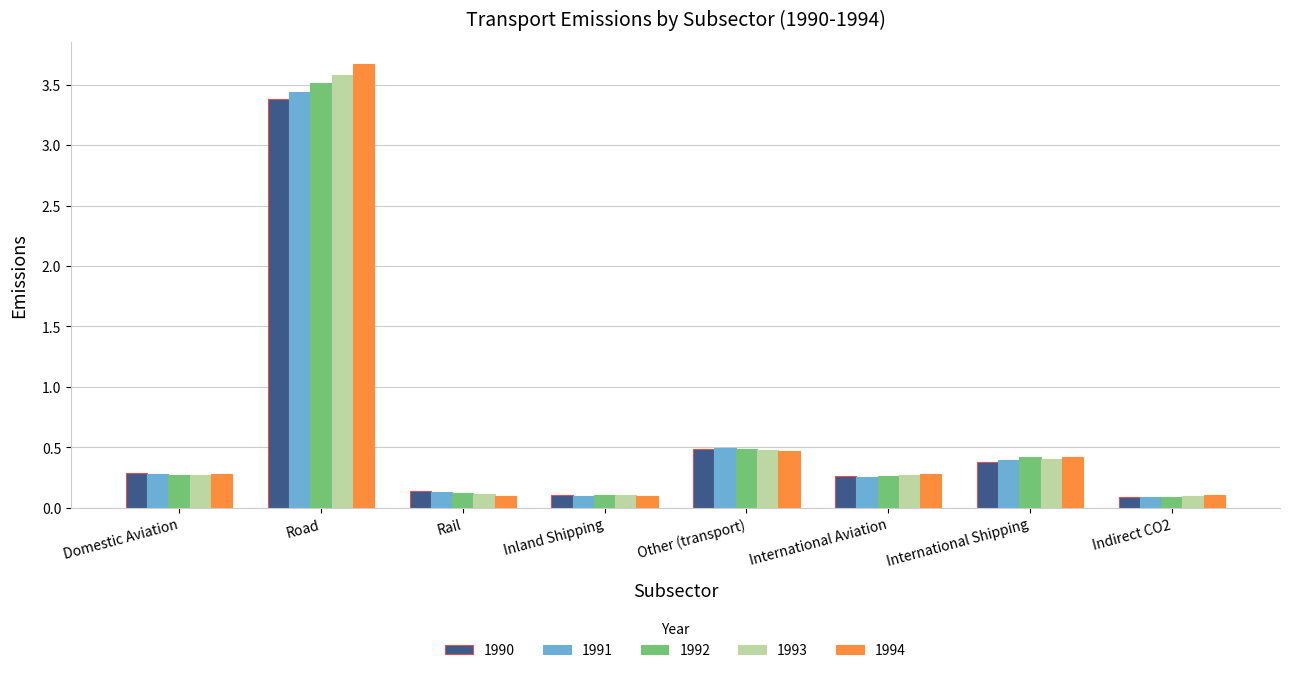

How many groups of bars are there?

8